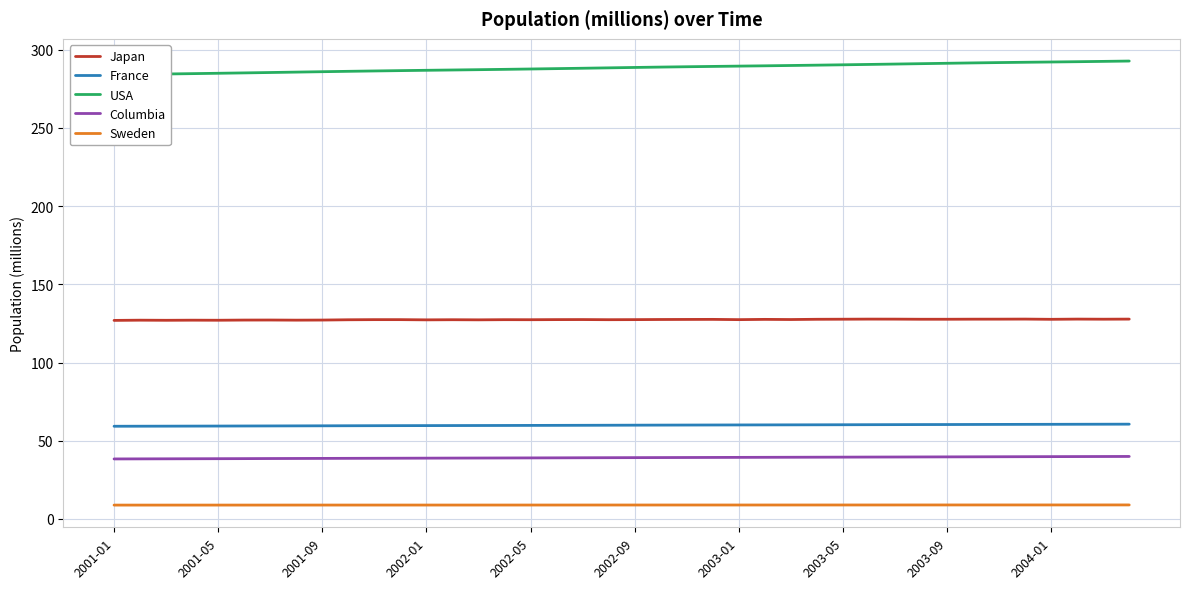

True or false: Japan and France cross at least once.

False